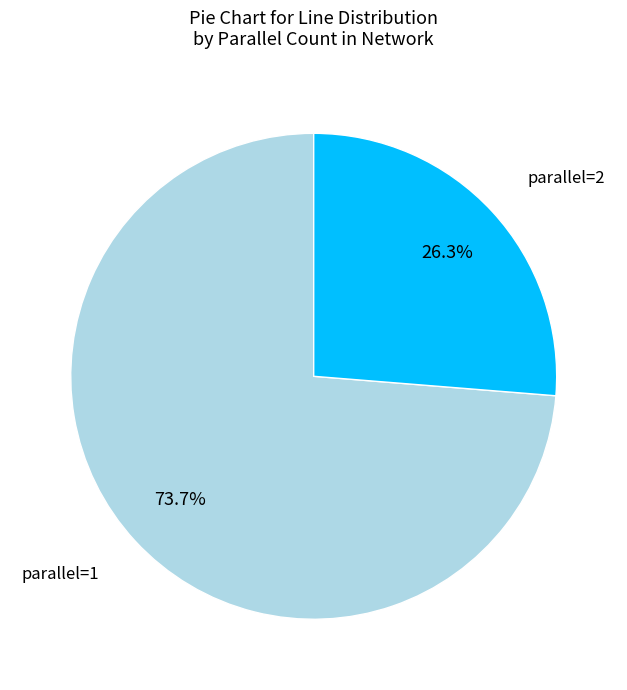

Approximately how many times larger is the value at parallel=1 compared to parallel=2?

2.8